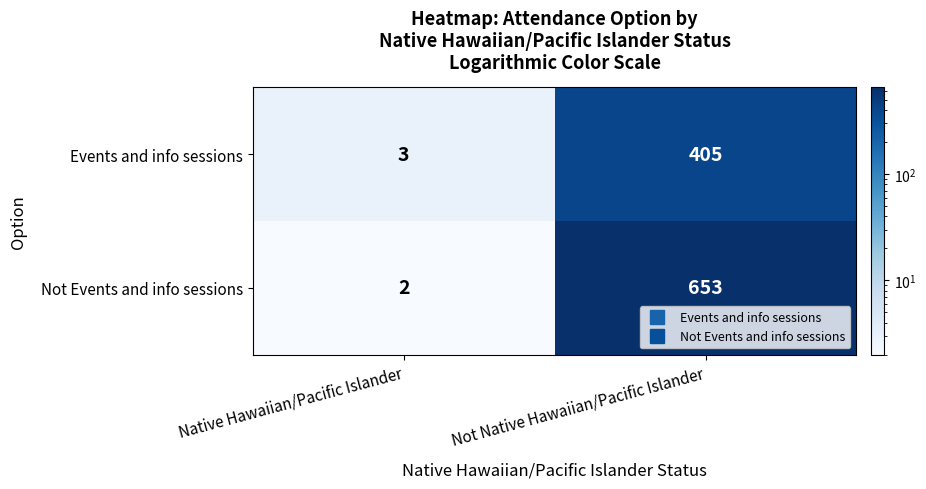

Rank the series at Native Hawaiian/Pacific Islander from lowest to highest value.

Not Events and info sessions, Events and info sessions